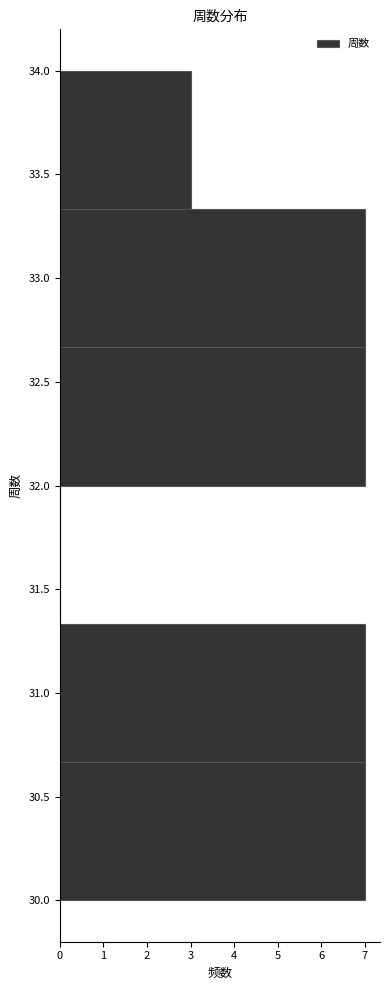

Reading bottom to top, list every bar in this chart as the range it spans on the y-axis followed by its length. Neither the bar edges nor the lengths are printed on the chart, so give them approximately, as read against the axes.

30.00 to 30.65: 7
30.65 to 31.35: 7
31.35 to 32.00: 0
32.00 to 32.65: 7
32.65 to 33.35: 7
33.35 to 34.00: 3